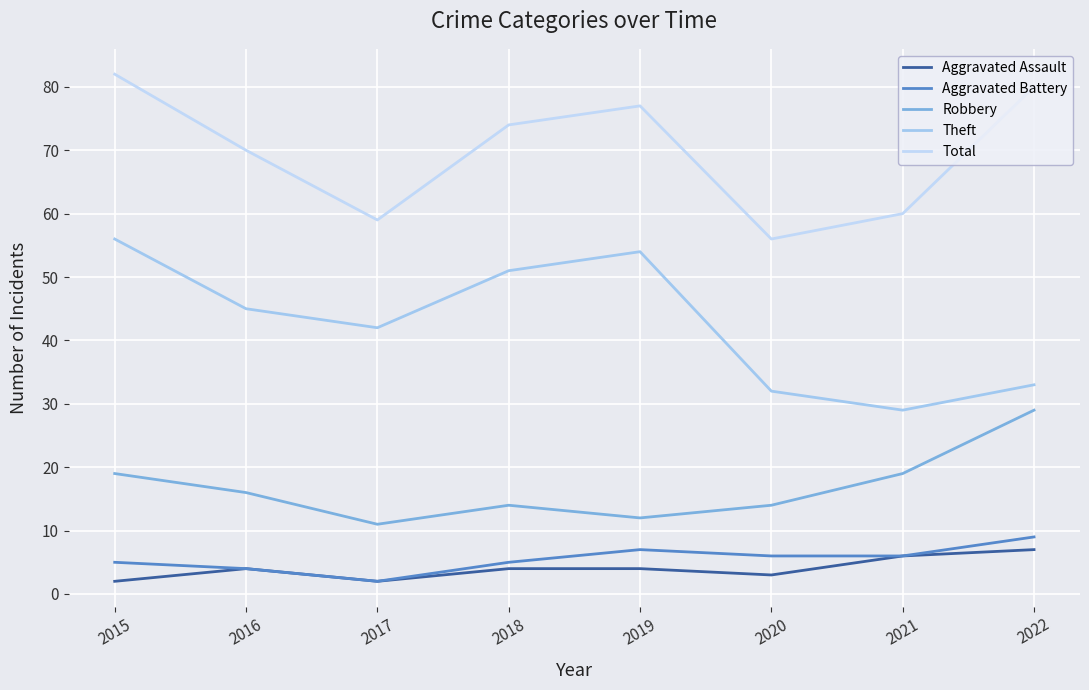

True or false: Robbery and Aggravated Battery intersect in this chart.

False